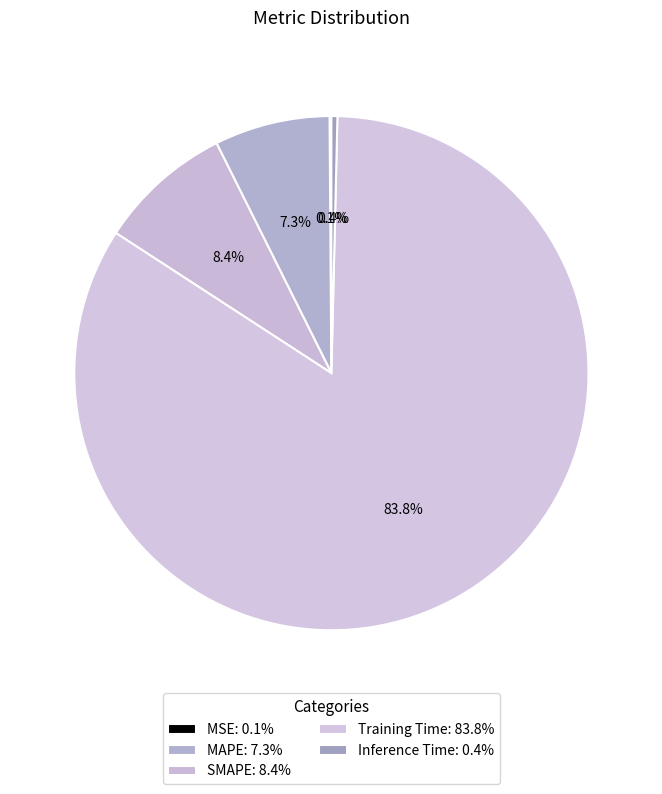

What percentage is NOT represented by MAPE?

92.7%